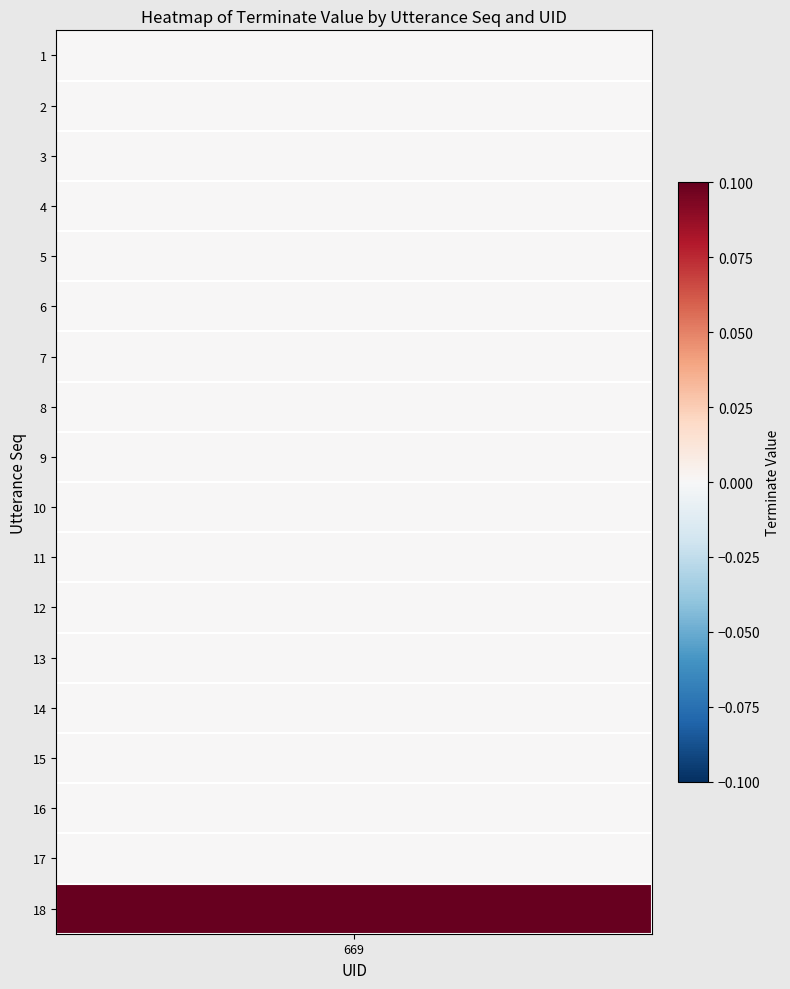

Reading left to right, transcribe all the data shown in this chart.

0	0	0	0	0	0	0	0	0	0	0	0	0	0	0	0	0	1